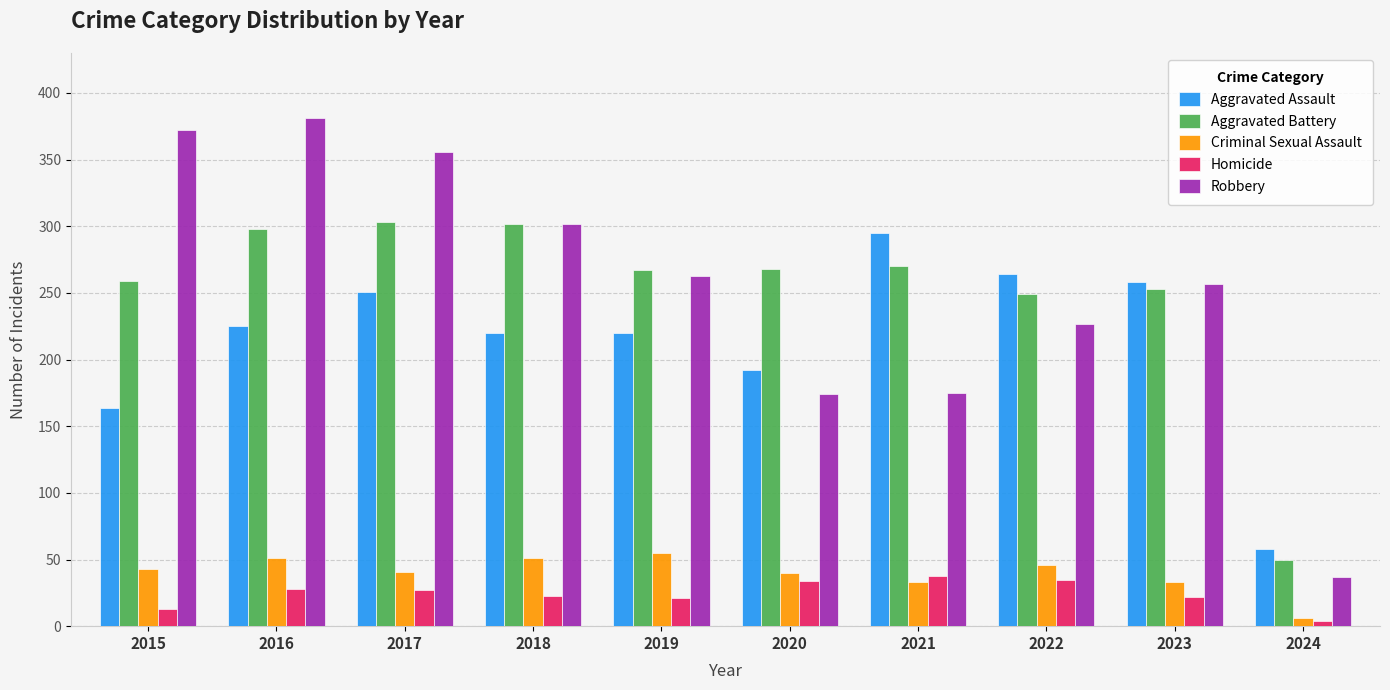

How many groups of bars are there?

10